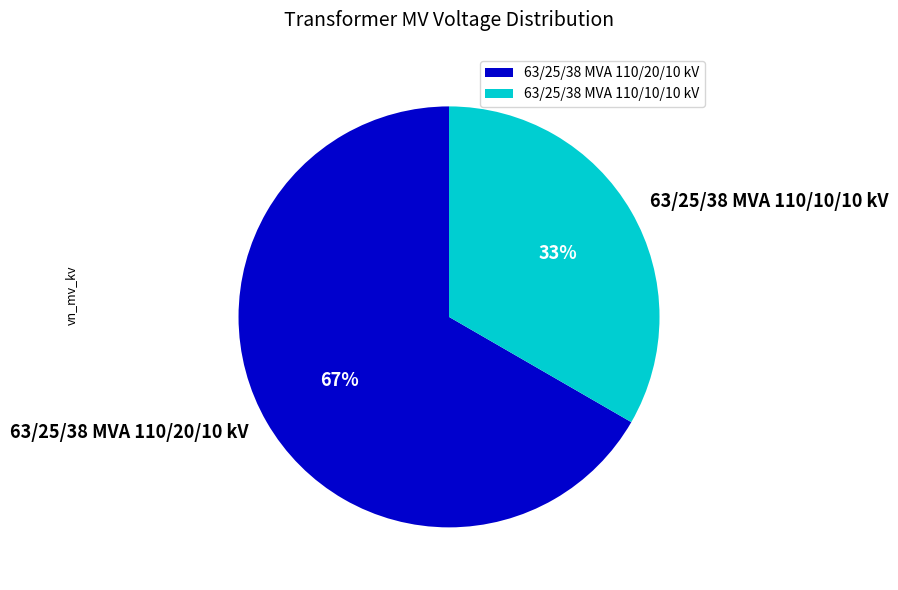

How many segments does this pie chart have?

2